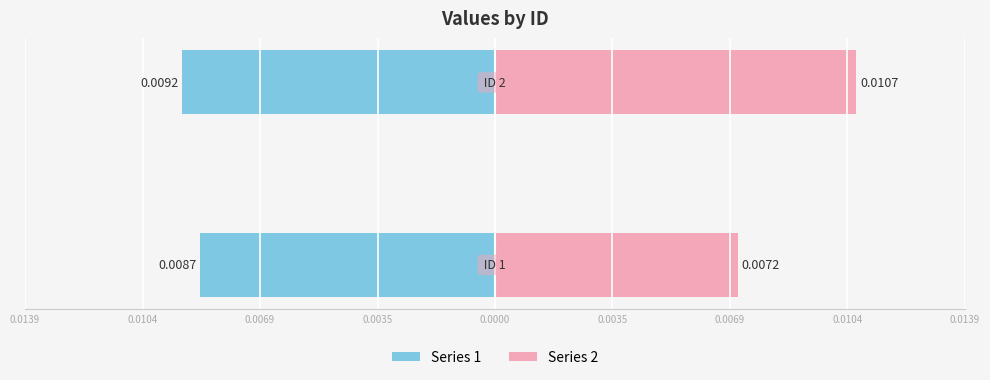

Are the bars horizontal?

Yes